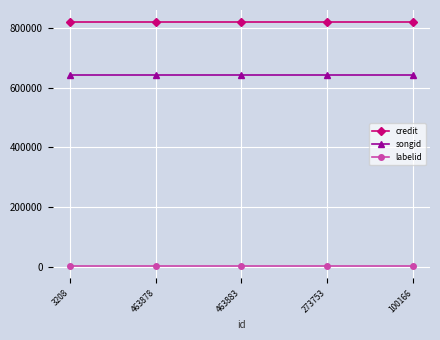

What are all the series names shown in the legend?

credit, songid, labelid